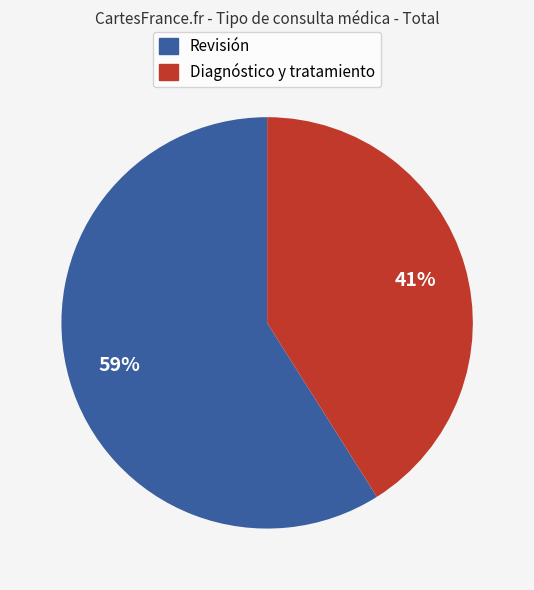

How many segments does this pie chart have?

2